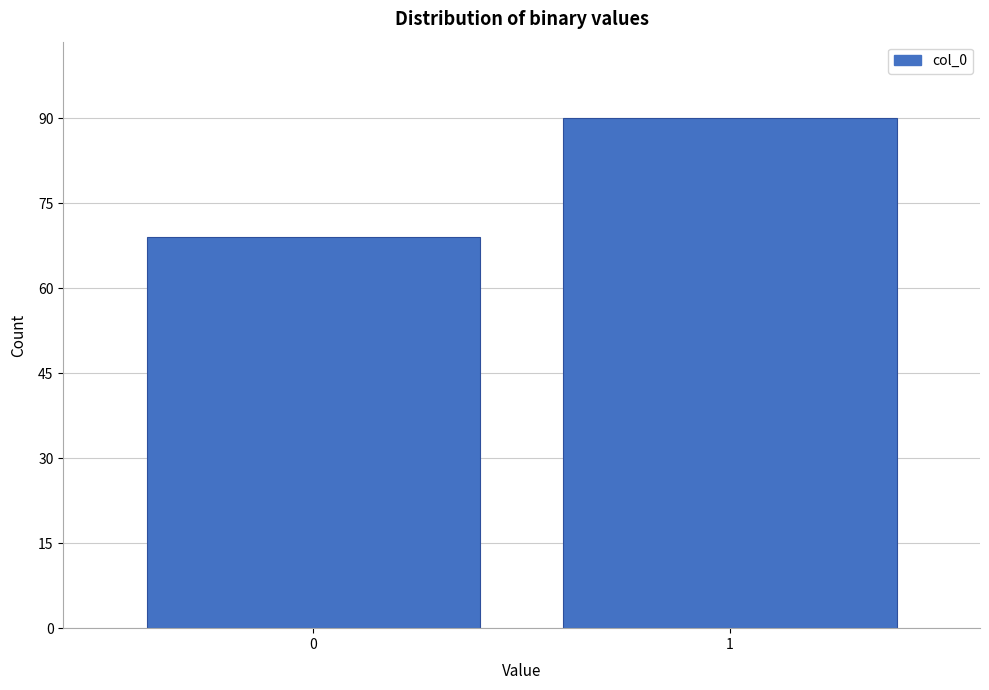

Reading left to right, list all the values displayed in this chart.

0=69	1=90